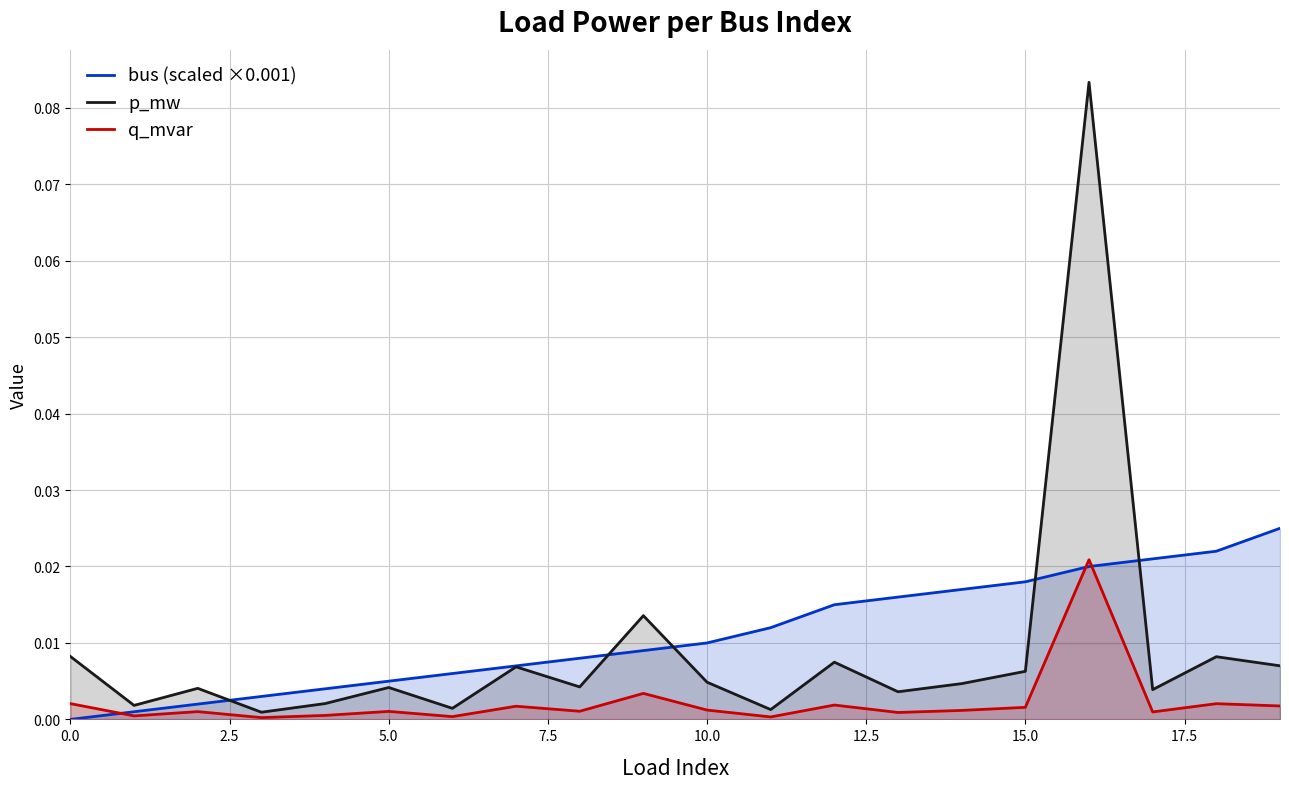

How many lines are shown in the chart?

3